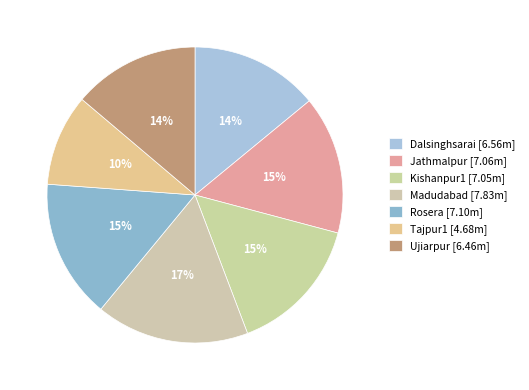

The Kishanpur1 slice represents 23% of the pie. True or false?

False